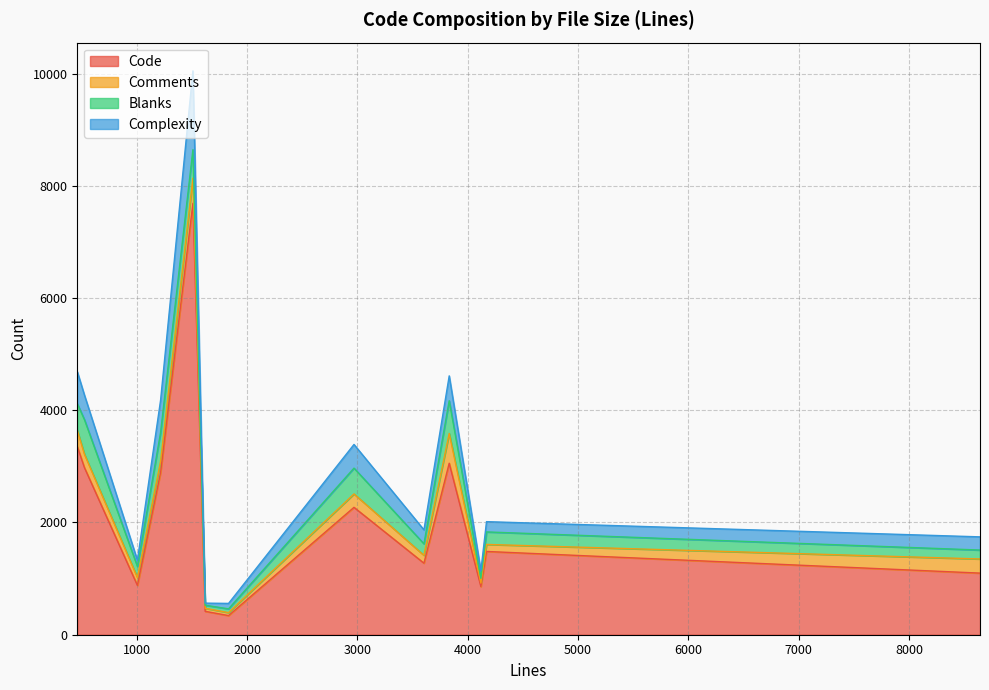

What is the maximum value shown in the chart?

8136